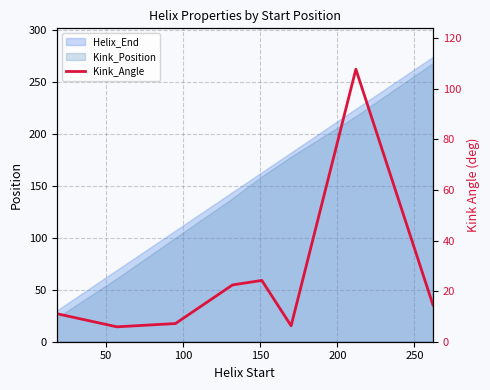

What is the smallest value displayed?

5.9